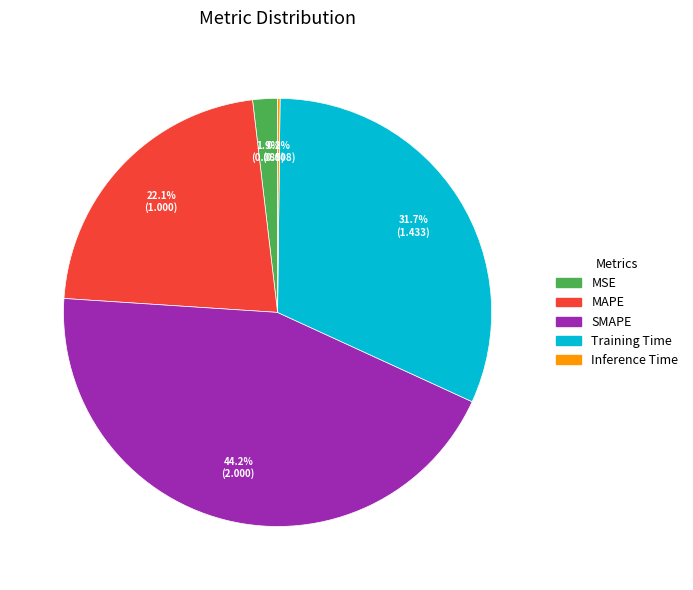

Is there a majority slice in this chart?

No